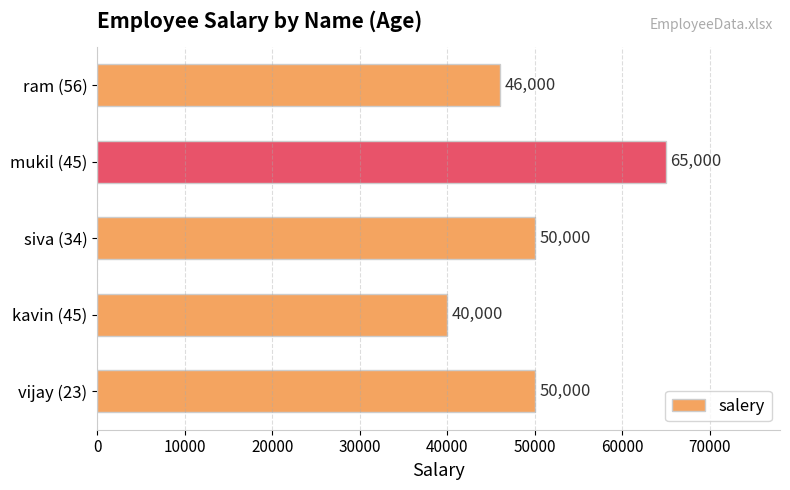

Reading top to bottom, transcribe all the data shown in this chart.

ram (56)=46000	mukil (45)=65000	siva (34)=50000	kavin (45)=40000	vijay (23)=50000